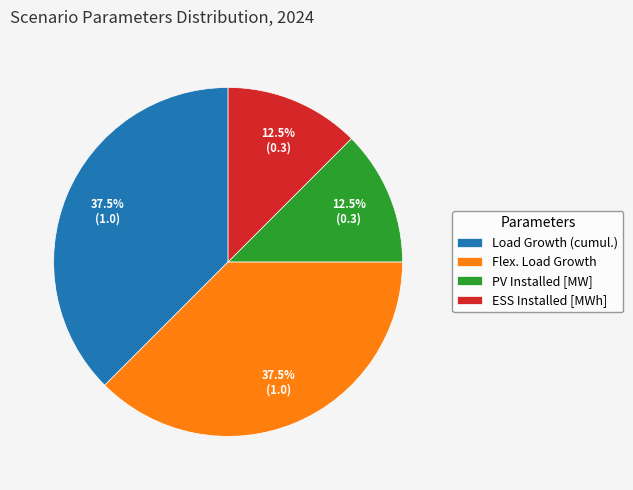

Does any single category account for the majority?

No